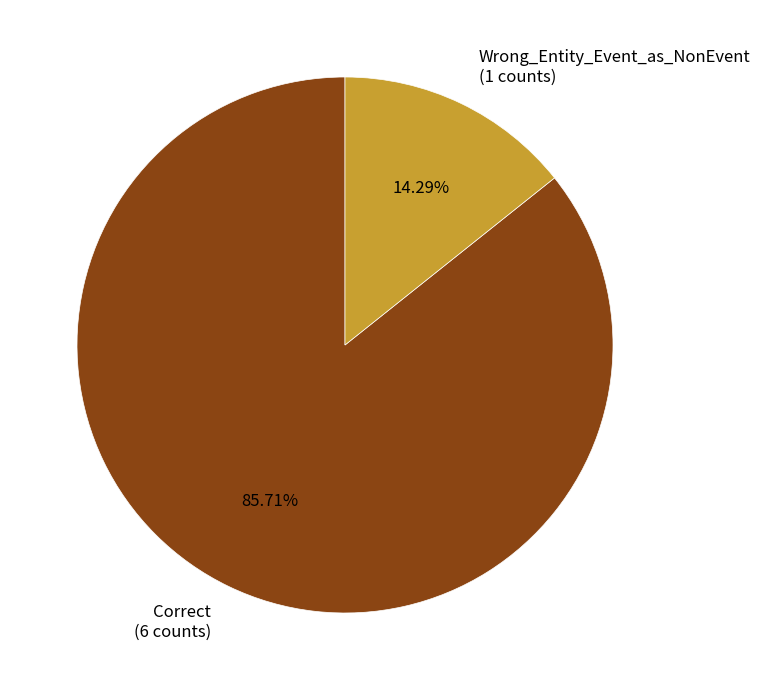

To the nearest percent, what is the difference between the largest and smallest slice percentages?

71%